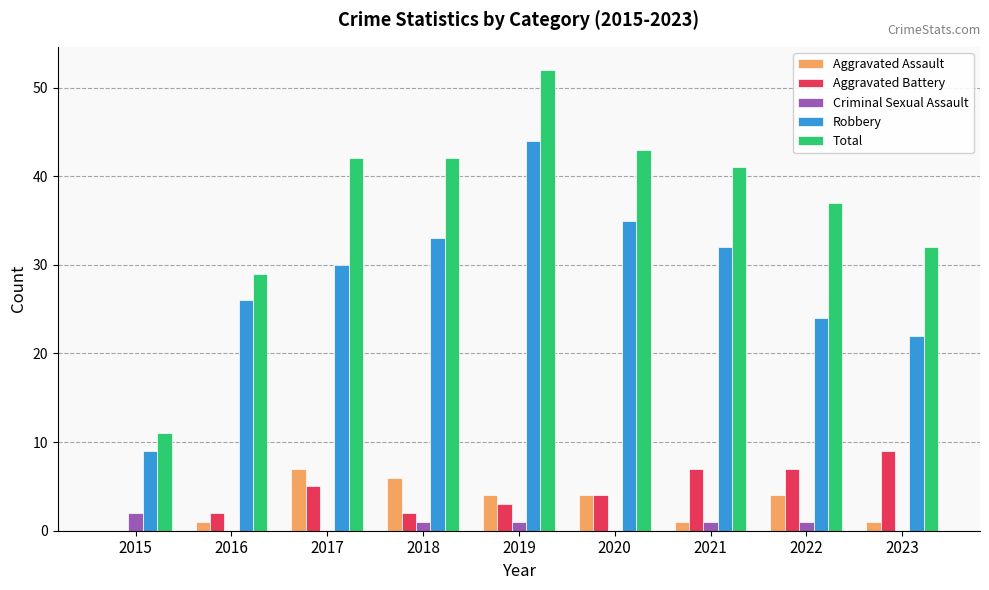

At which category is the sum across all series the highest?

2019